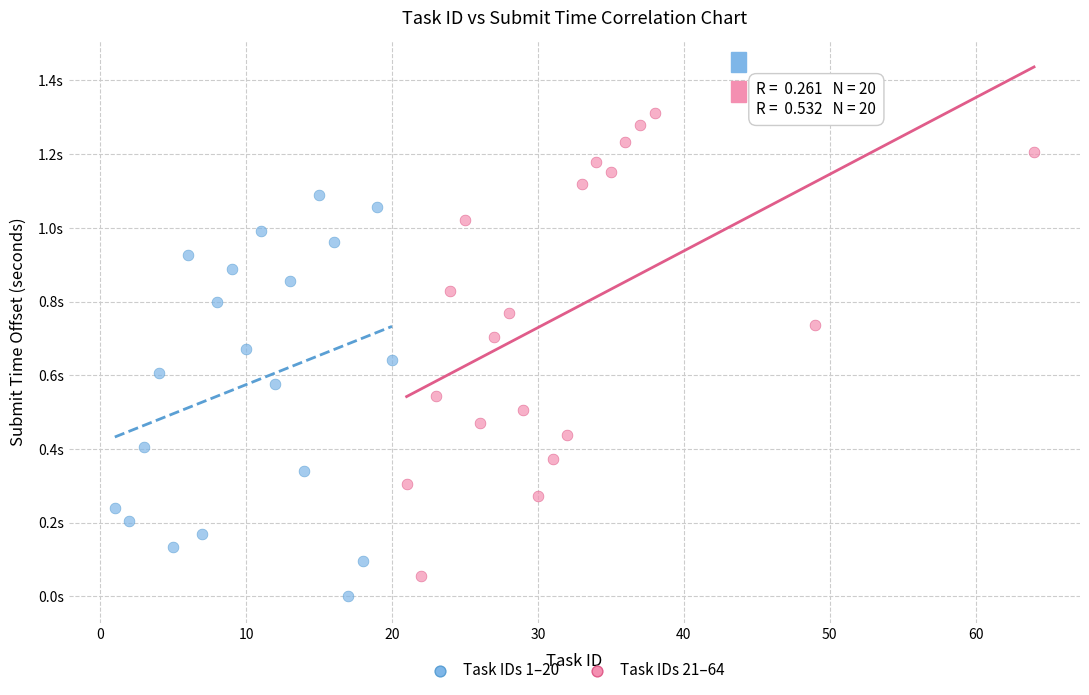

Which series has the largest Y range (max minus min)?

Task IDs 21–64